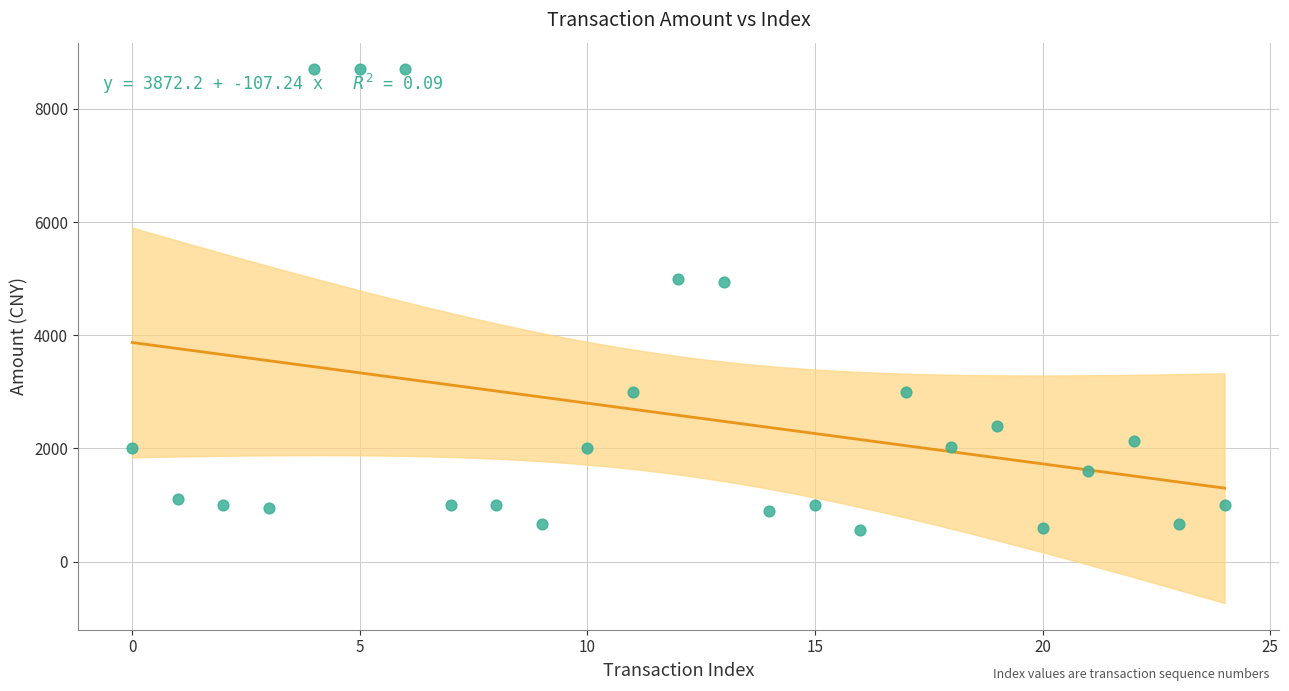

What is the range of Y values (max minus min)?

8147